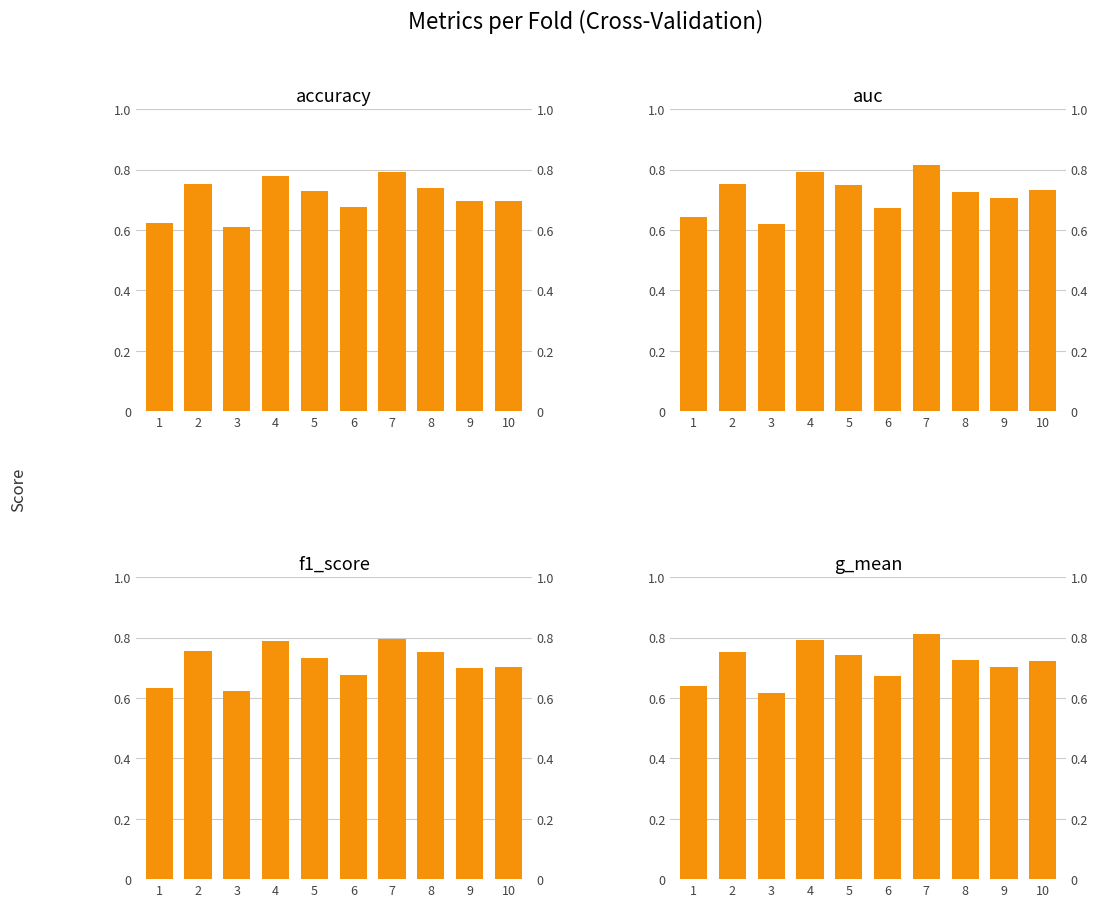

Which category has the highest value in the g_mean series?

7